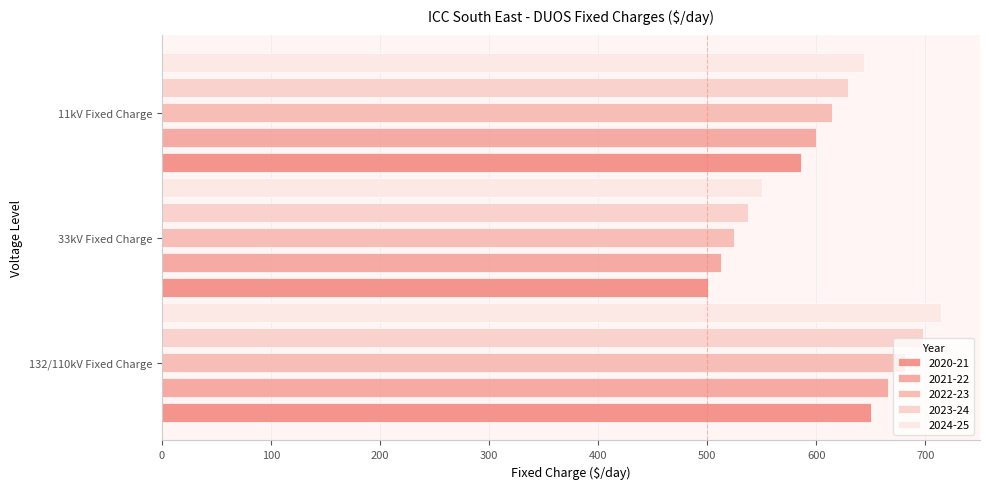

Is it true that 2024-25 equals 550.2 at 33kV Fixed Charge?

True